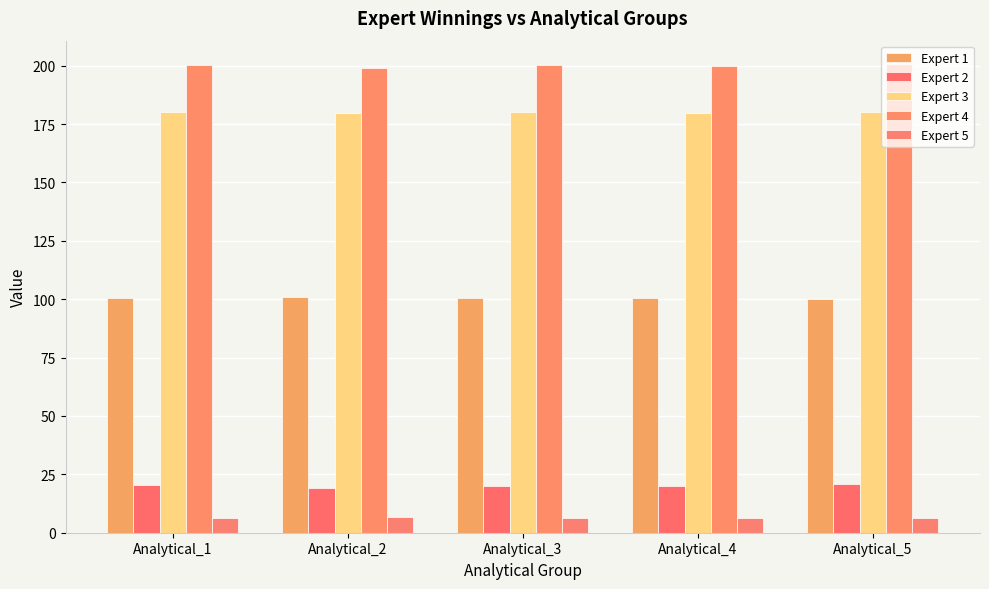

List the series in order of their peak value, lowest first.

Expert 5, Expert 2, Expert 1, Expert 3, Expert 4